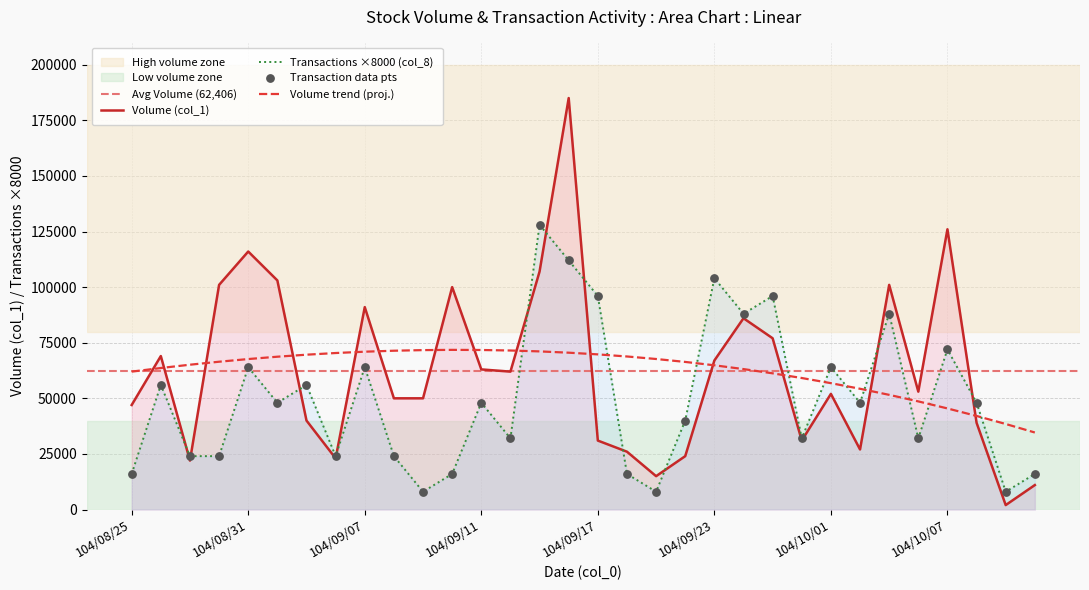

Which series has the largest total across all categories?

Volume (col_1)